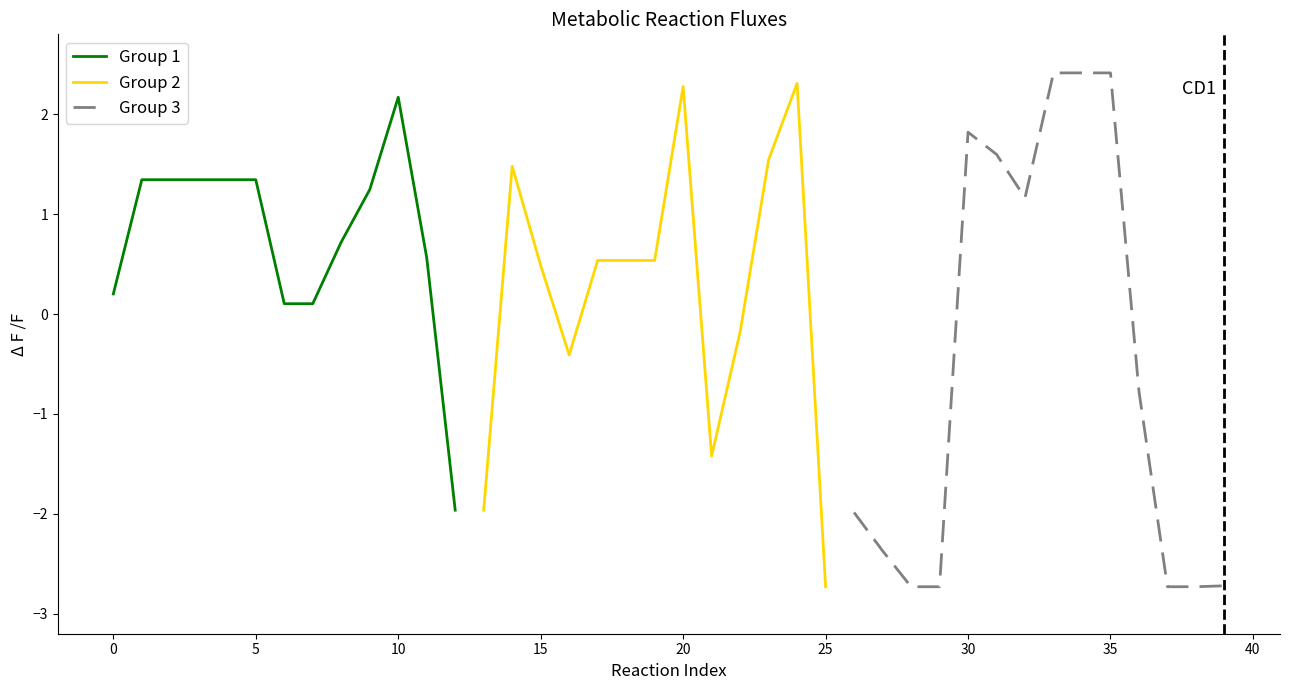

What is the difference between the maximum and minimum values?

5.1